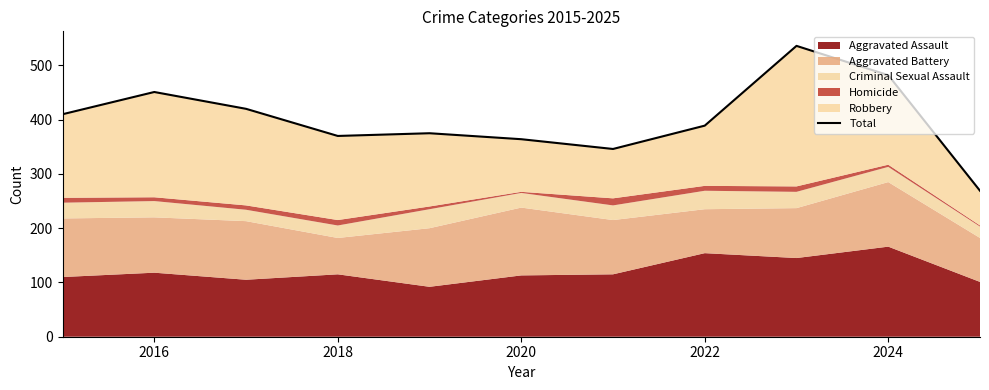

What is the difference between the maximum and minimum values?

267